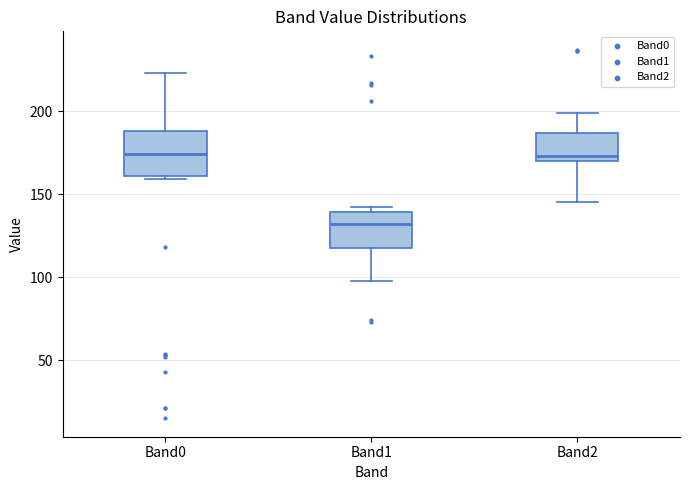

Reading left to right, transcribe this box plot: for each box, give where its median line is, the range the box spans, and where its two whiskers end, as read against the y-axis. The values are not printed on the chart, so give them approximately, as read against the axis.

Band0: median 175, box 160 to 190, whiskers 160 (just below the box's lower edge) to 225
Band1: median 130, box 120 to 140, whiskers 100 to 140 (just above the box's upper edge)
Band2: median 175, box 170 to 185, whiskers 145 to 200